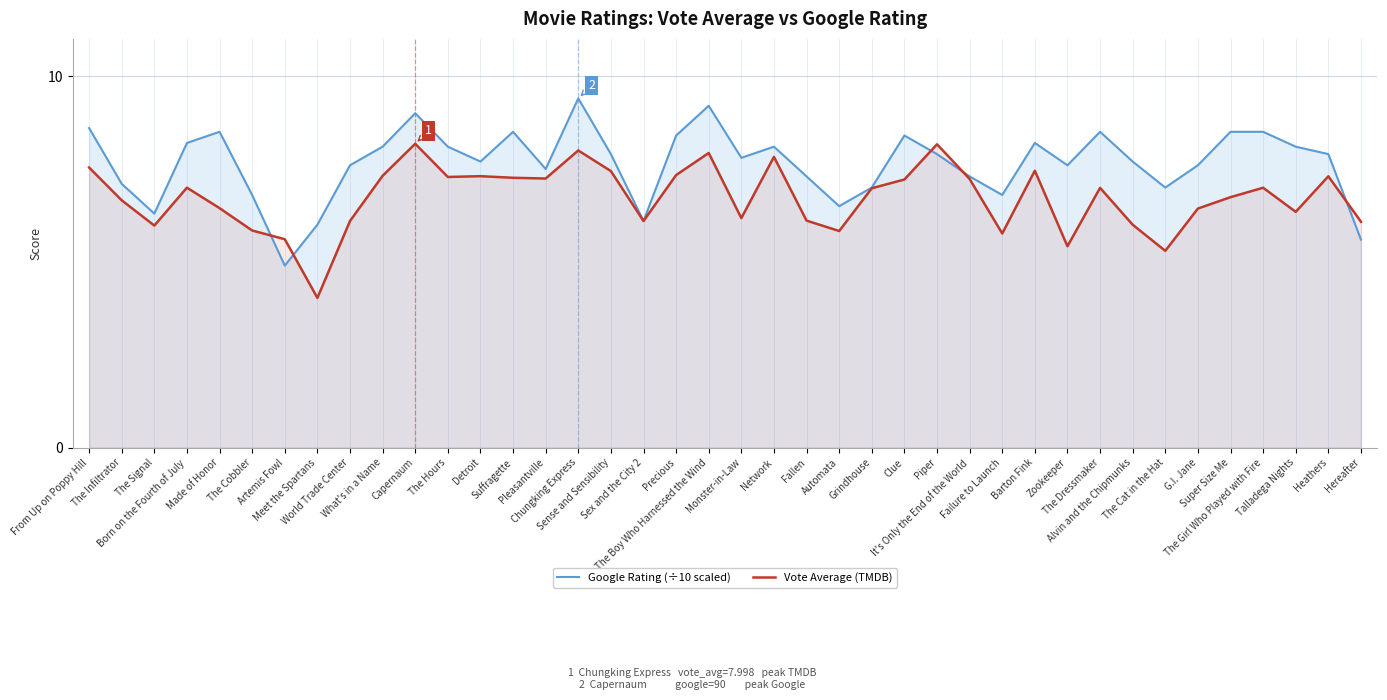

What is the minimum value for Vote Average (TMDB)?

4.0